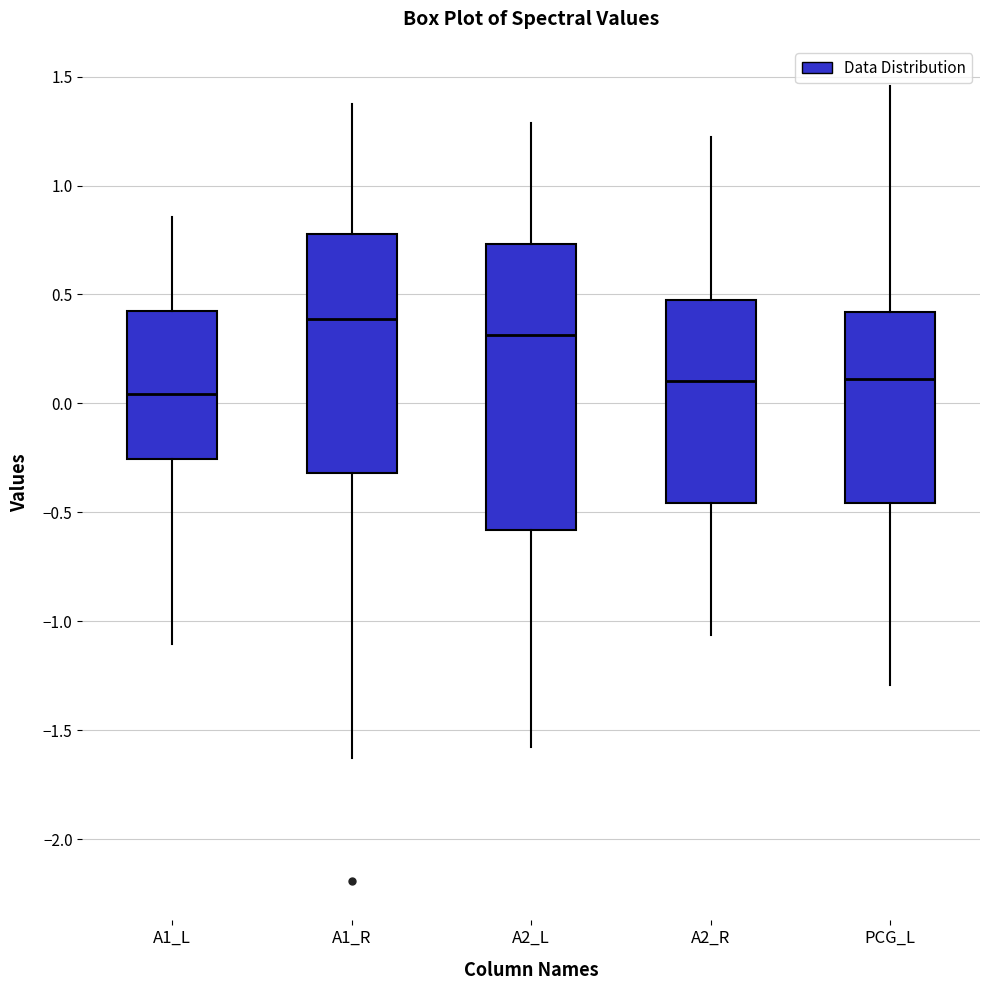

Reading left to right, read every box against the y-axis: the position of its median line, the range the box covers, and the ends of its whiskers. The values are not printed on the chart, so give them approximately, as read against the axis.

A1_L: median 0.05, box -0.25 to 0.45, whiskers -1.10 to 0.85
A1_R: median 0.40, box -0.30 to 0.80, whiskers -1.65 to 1.40
A2_L: median 0.30, box -0.60 to 0.75, whiskers -1.60 to 1.30
A2_R: median 0.10, box -0.45 to 0.45, whiskers -1.05 to 1.20
PCG_L: median 0.10, box -0.45 to 0.40, whiskers -1.30 to 1.45